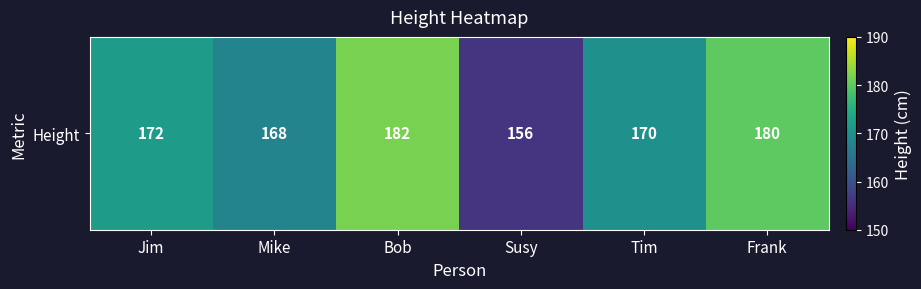

What is the approximate value at Tim, to the nearest 5?

170